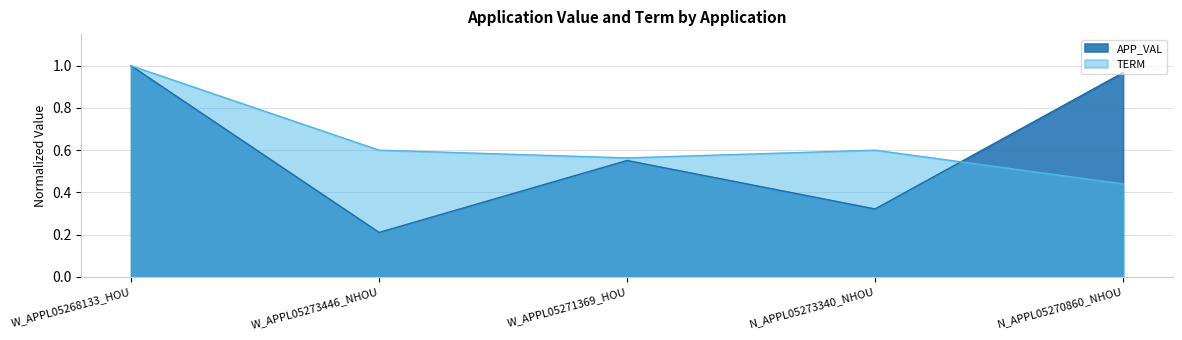

After their last crossing, which series has the higher values: TERM or APP_VAL?

APP_VAL